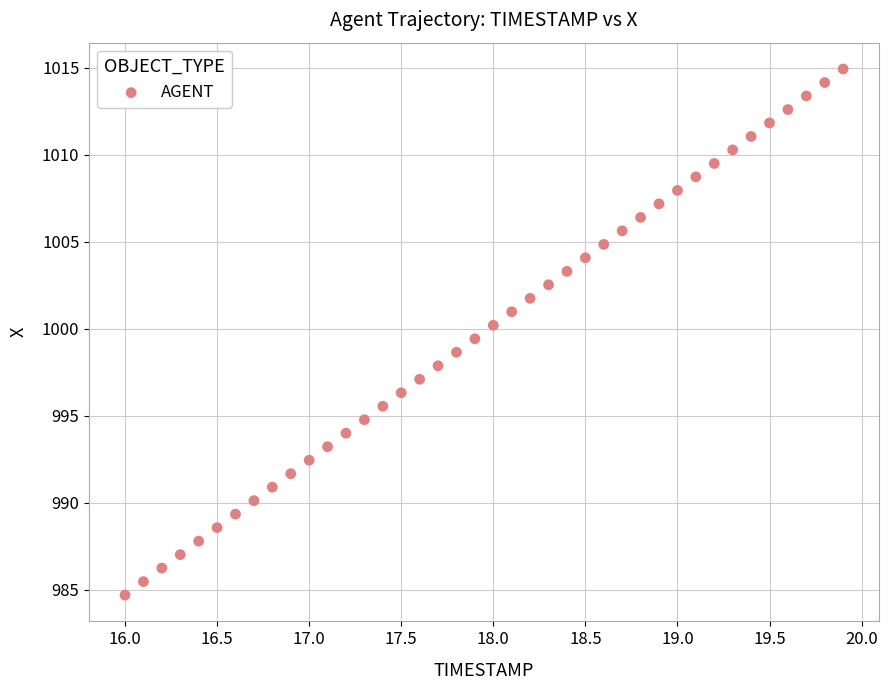

What is the range of Y values (max minus min)?

30.2